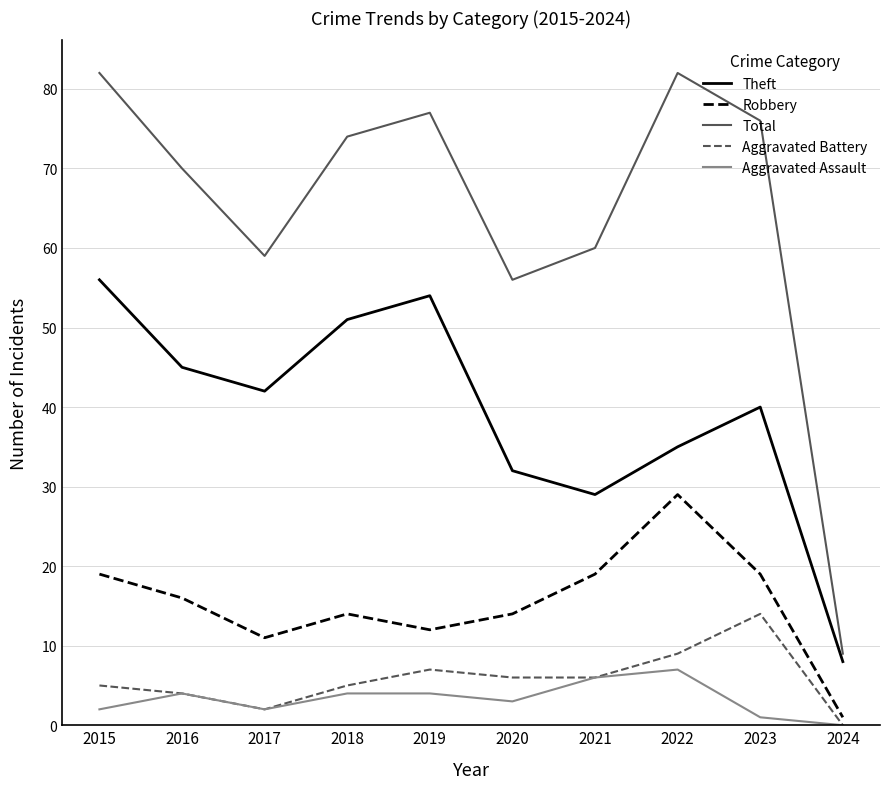

What is the difference between the maximum and minimum values in the Aggravated Battery series?

14